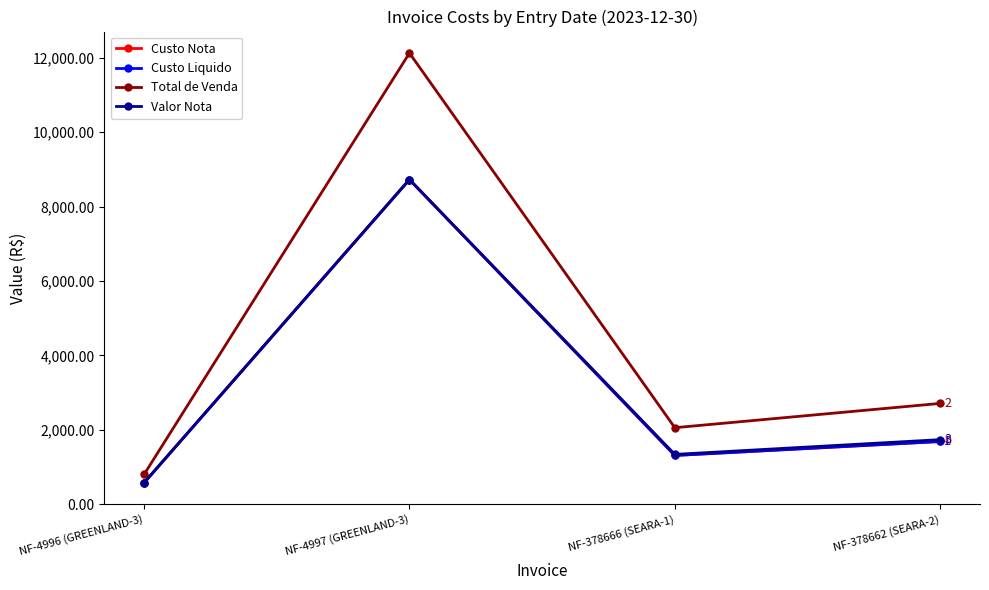

What is the average value of the Valor Nota series?

3092.4